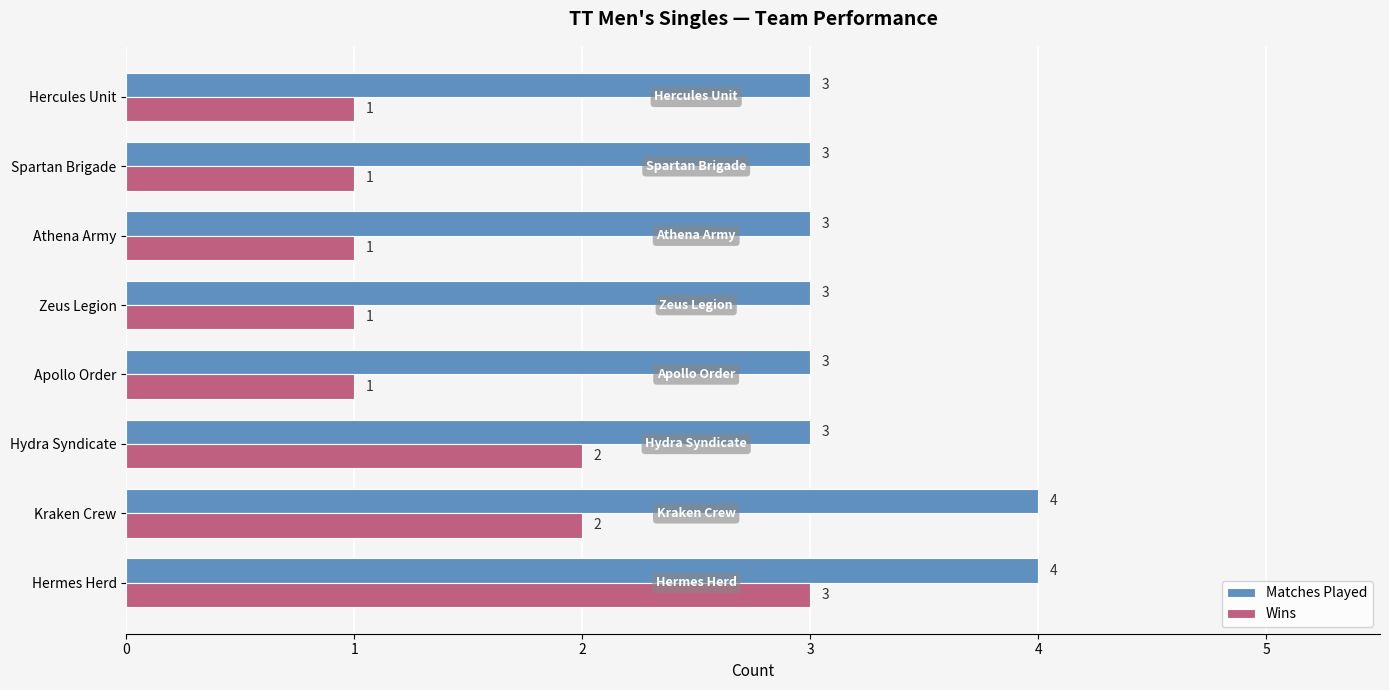

The value of Wins at Hercules Unit is 1. True or false?

True